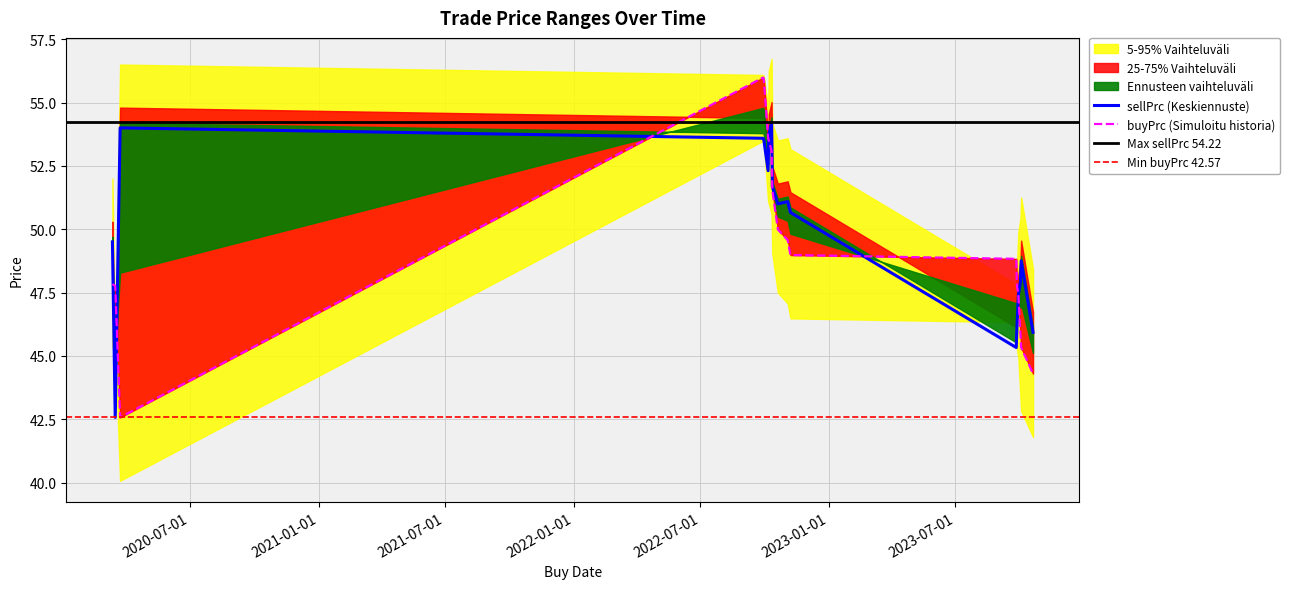

True or false: sellPrc has a value of 50.7 at 2022-11-07.

True